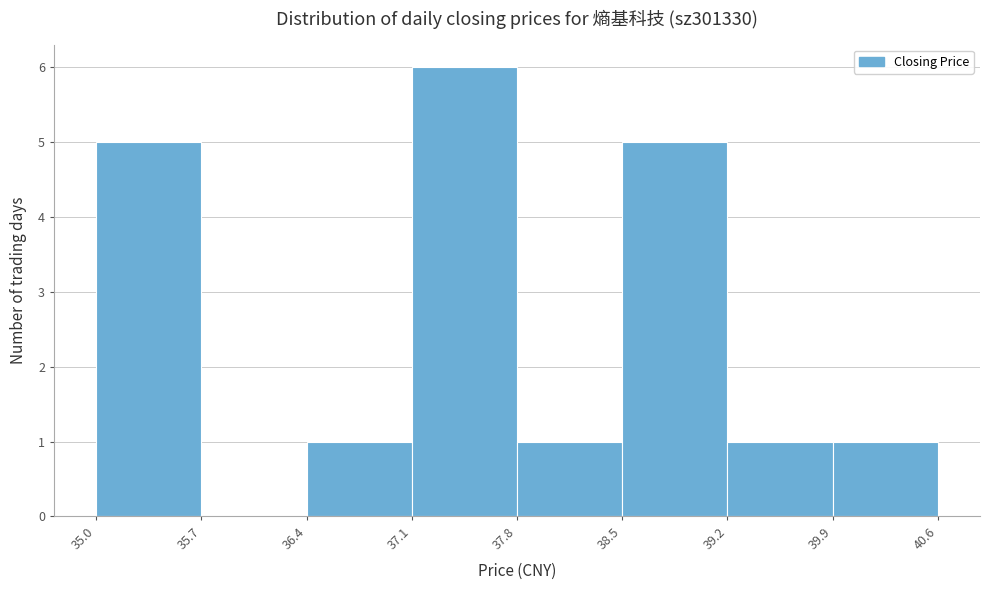

Reading left to right, transcribe this chart: for each bar, give the range it covers on the x-axis and its height. The values are not printed on the chart, so give them approximately, as read against the axis.

35.0 to 35.7: 5
35.7 to 36.4: 0
36.4 to 37.1: 1
37.1 to 37.8: 6
37.8 to 38.5: 1
38.5 to 39.2: 5
39.2 to 39.9: 1
39.9 to 40.6: 1